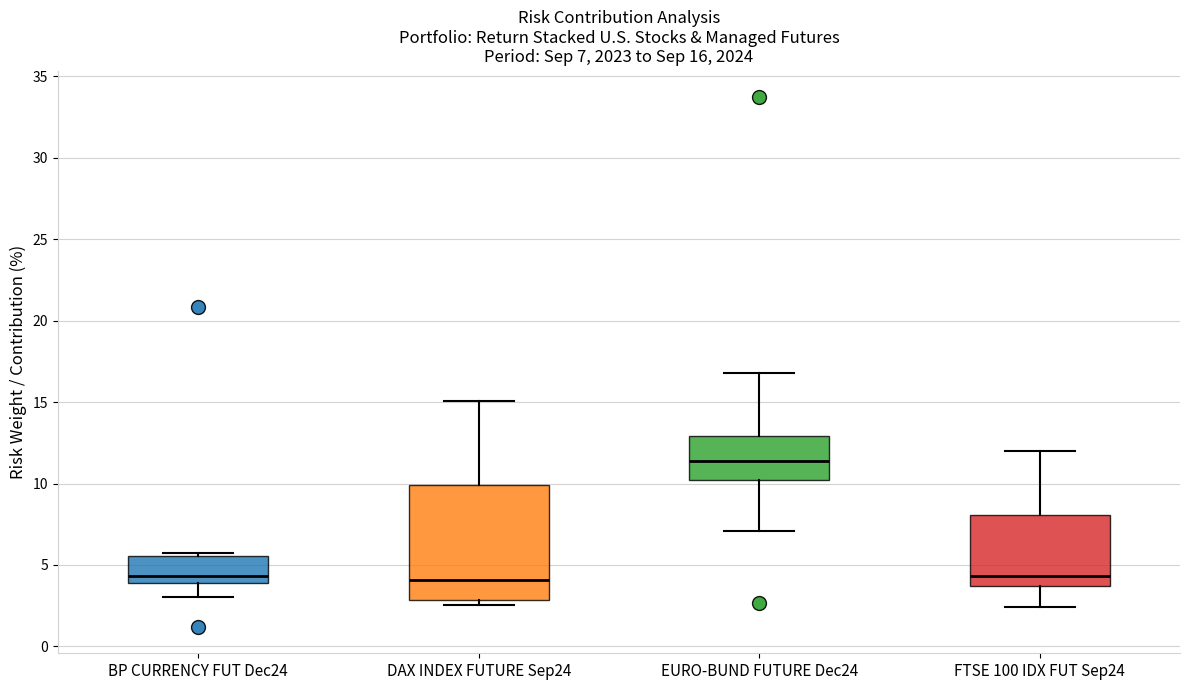

Which box's median line is the highest?

EURO-BUND FUTURE Dec24